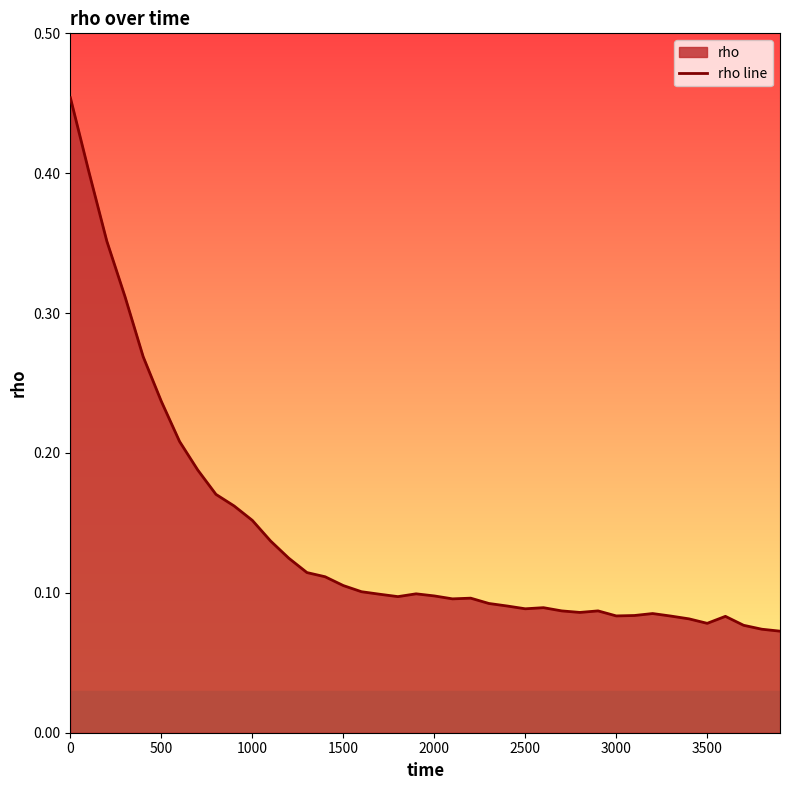

Is it true that the value at 500 is 0.4?

False